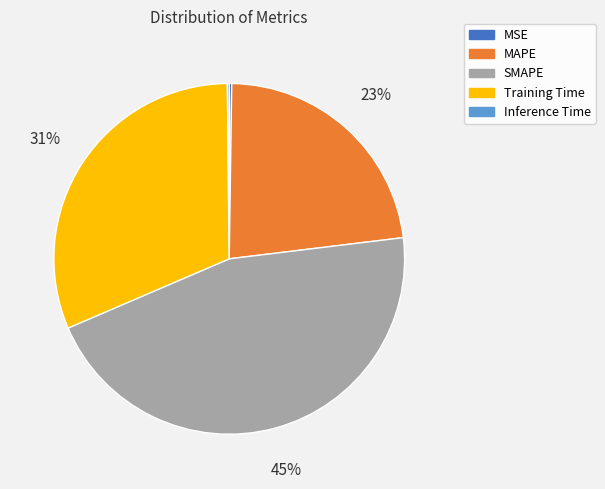

To the nearest percent, what is the difference between the largest and smallest slice percentages?

45%